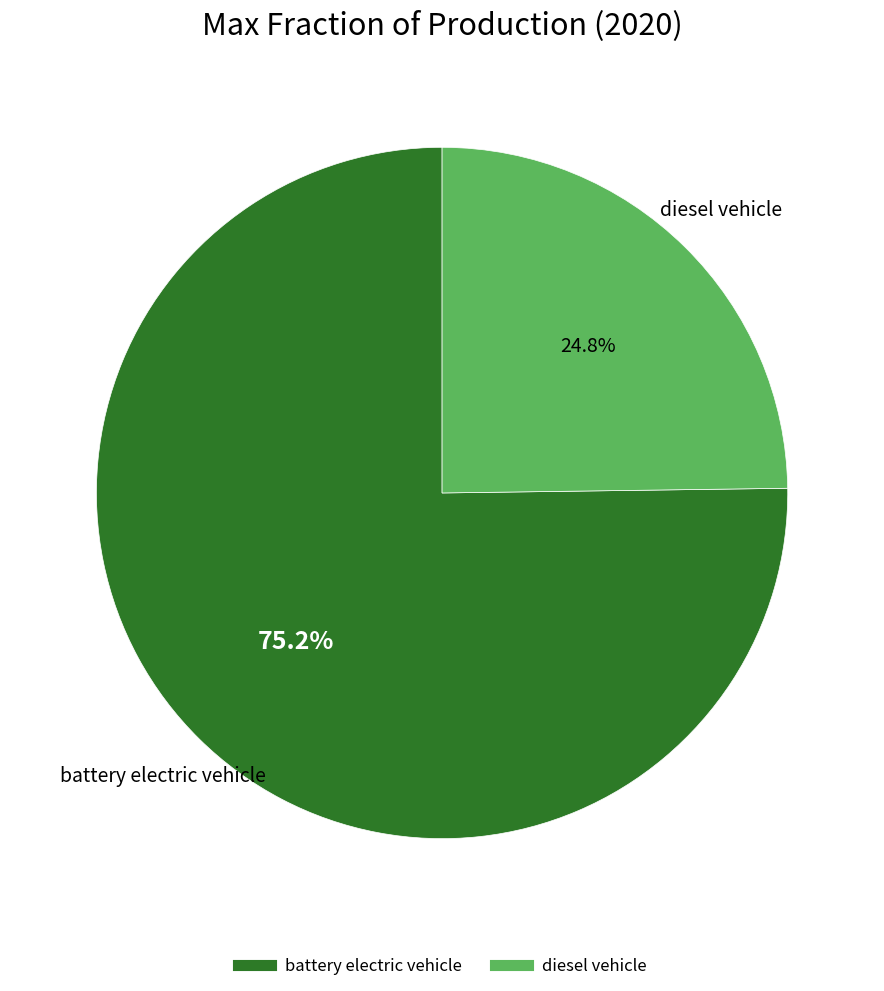

Is there a majority slice in this chart?

Yes